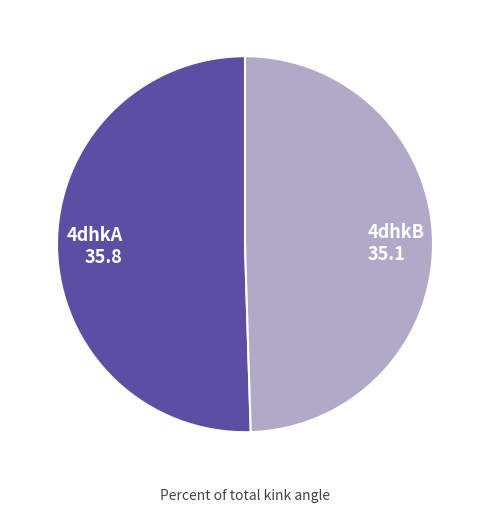

Rank the categories by value from lowest to highest.

4dhkB, 4dhkA